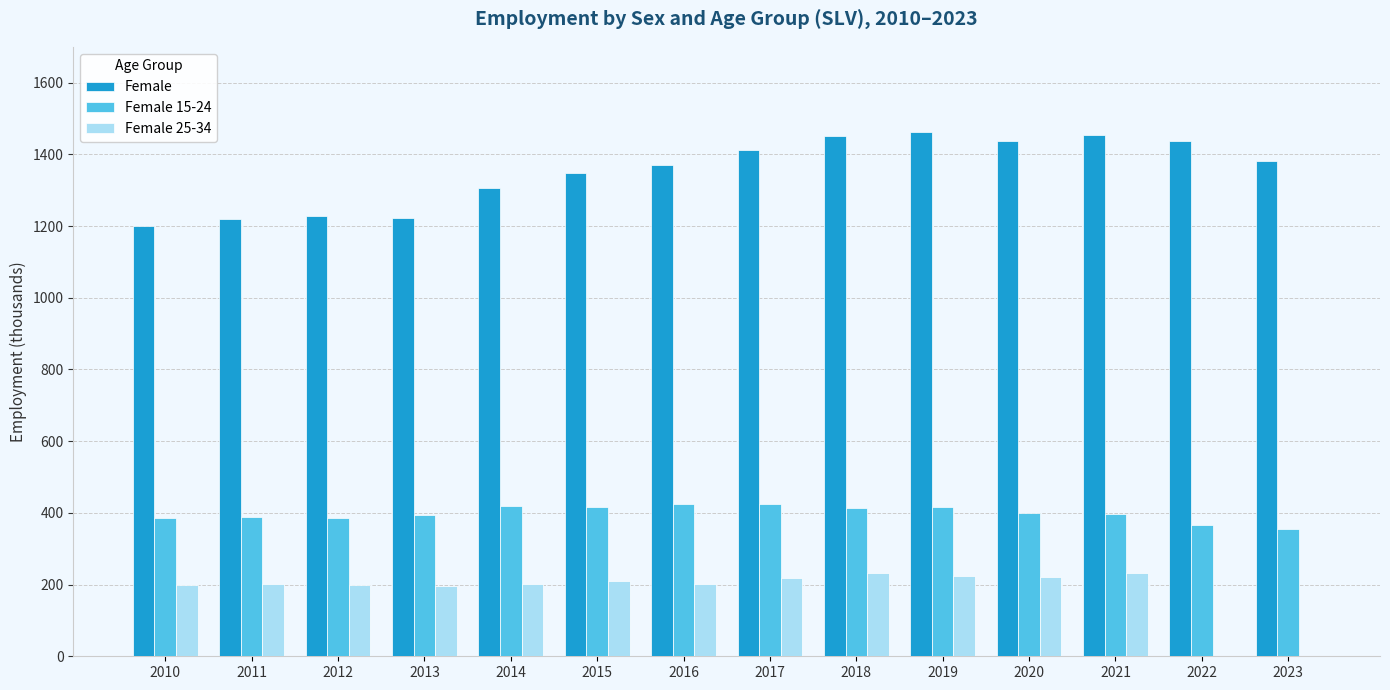

The value of Female 25-34 at 2011 is 107.3. True or false?

False